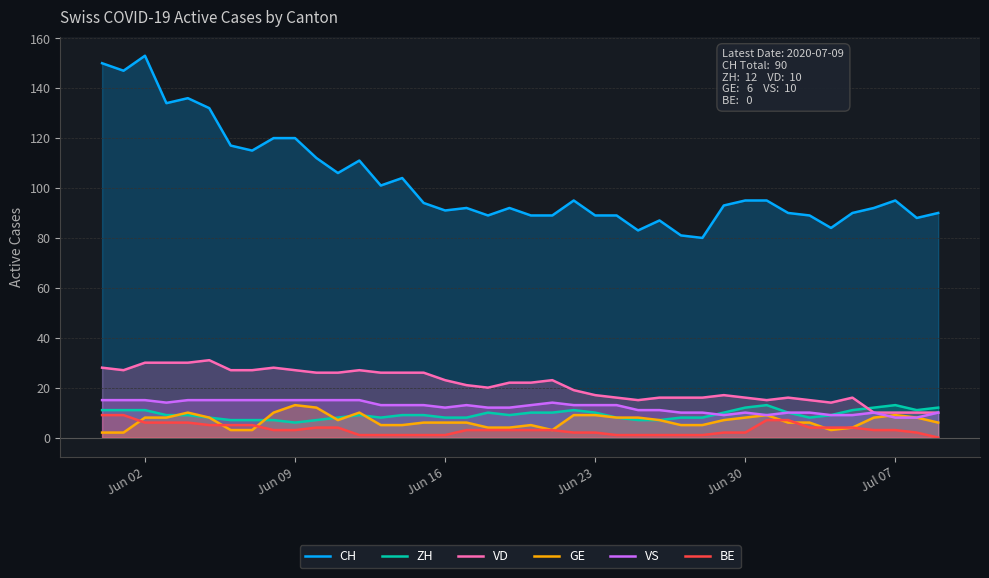

True or false: VD and VS intersect in this chart.

False